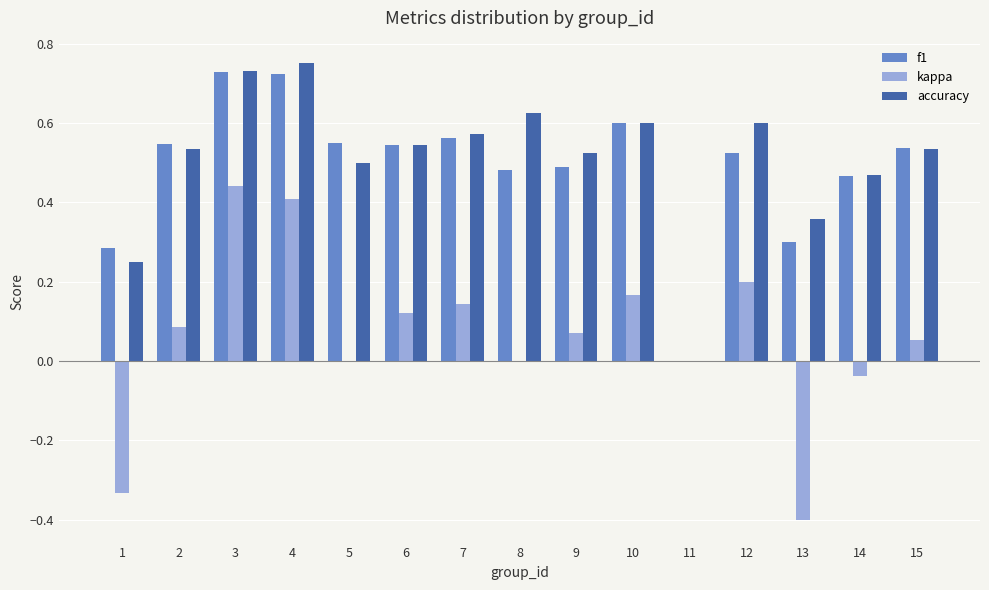

How many positive values does the accuracy series have?

14